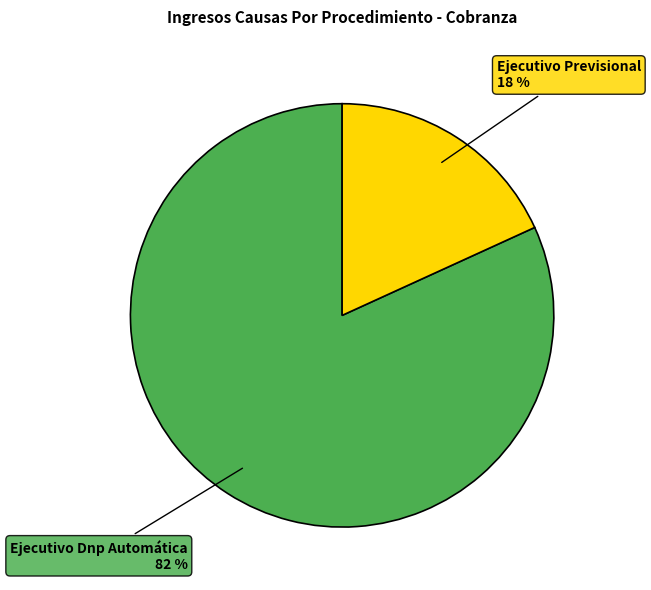

How many slices are in this pie chart?

2